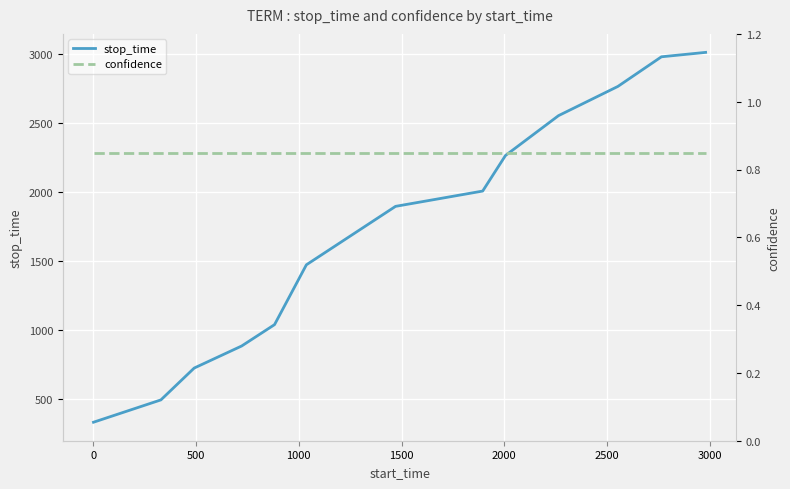

What is the minimum value for stop_time?

328